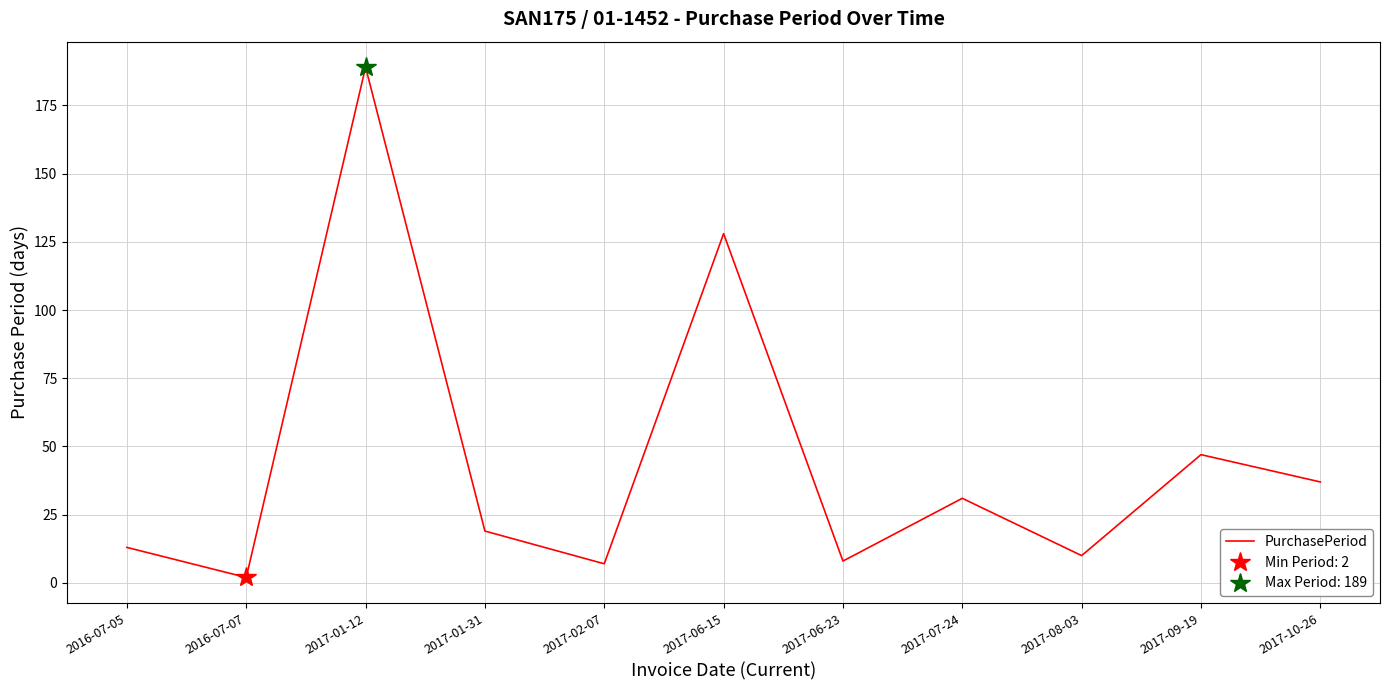

The value at 2016-07-05 is 13. True or false?

True